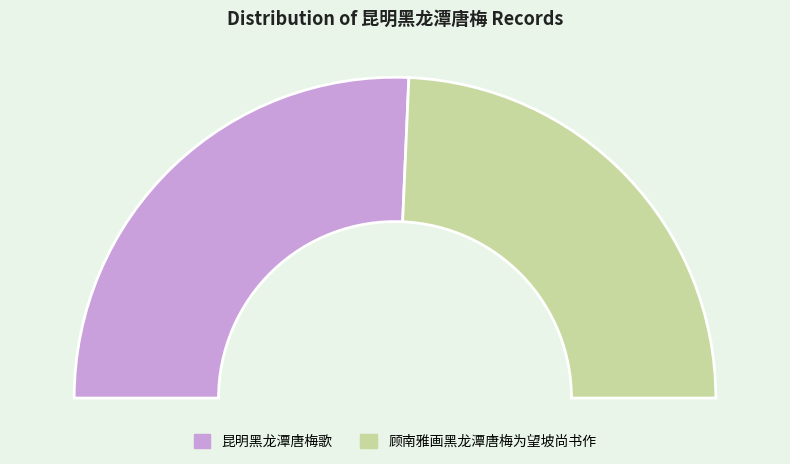

What is the change in value from 昆明黑龙潭唐梅歌 to 顾南雅画黑龙潭唐梅为望坡尚书作?

-42165